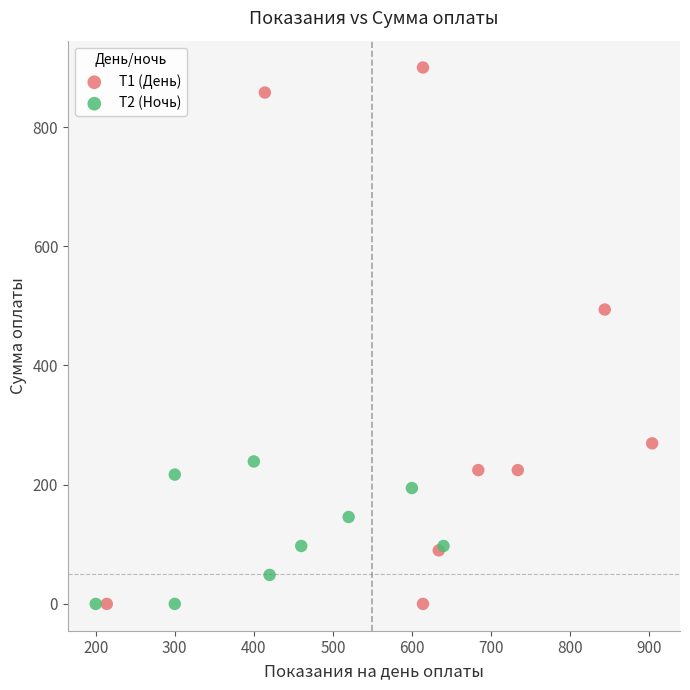

Which series reaches the maximum Y coordinate?

Т1 (День)